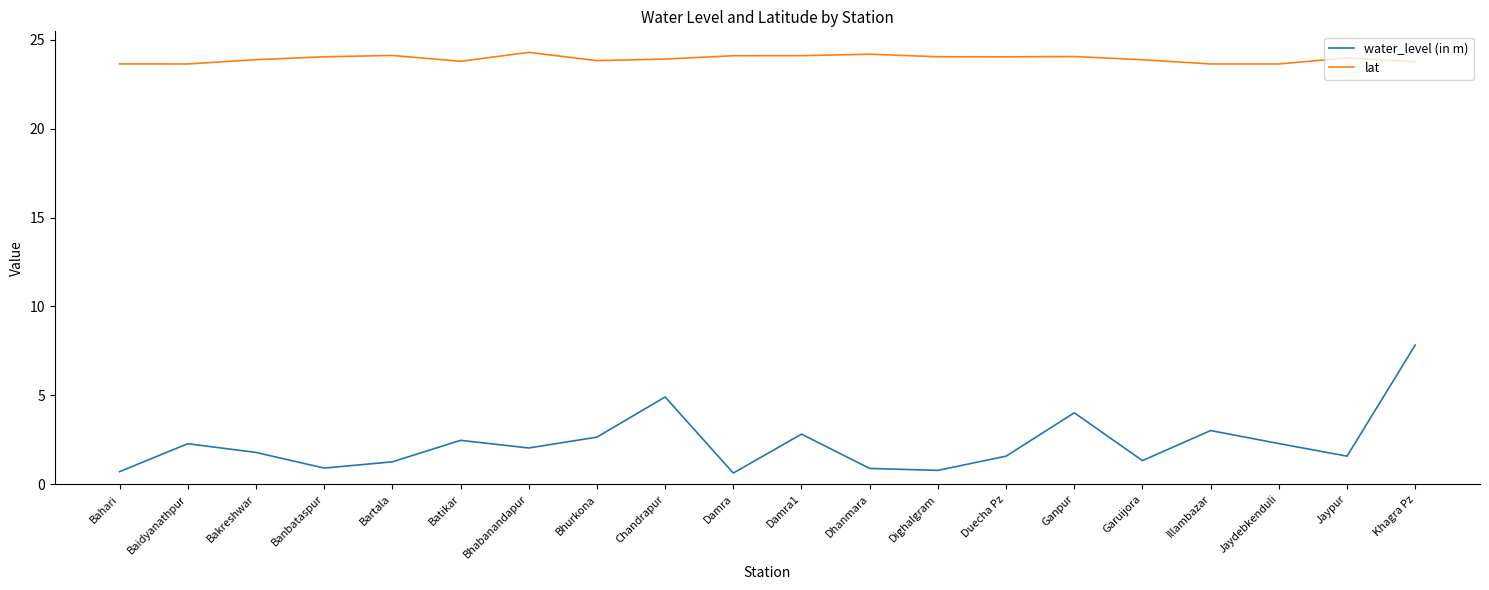

What is the approximate value of lat at Batikar?

23.8